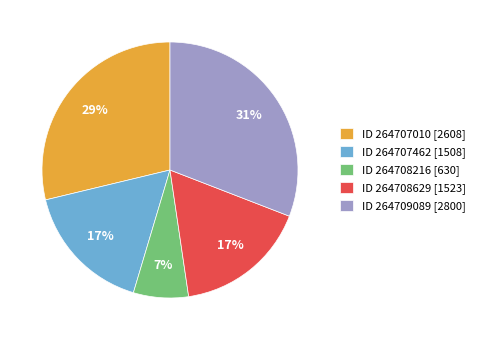

Approximately how many times larger is the value at ID 264709089 [2800] compared to ID 264708629 [1523]?

1.8